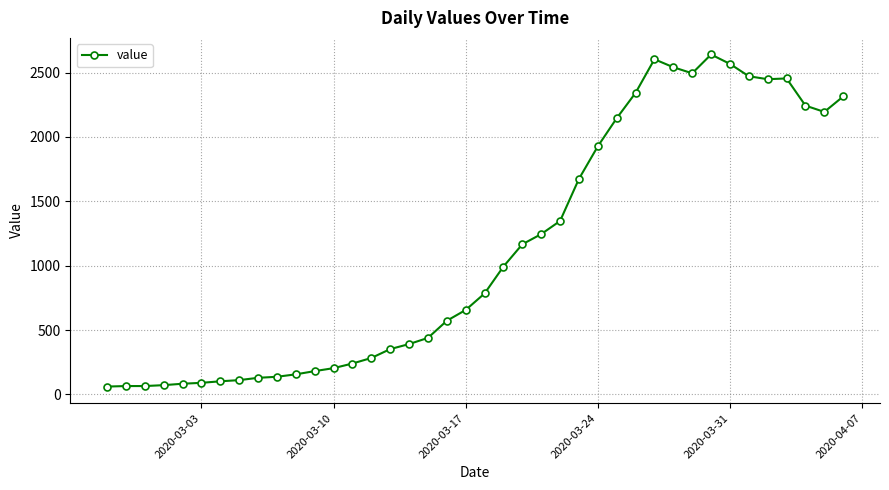

What is the value of the 25th point from the left?

1347